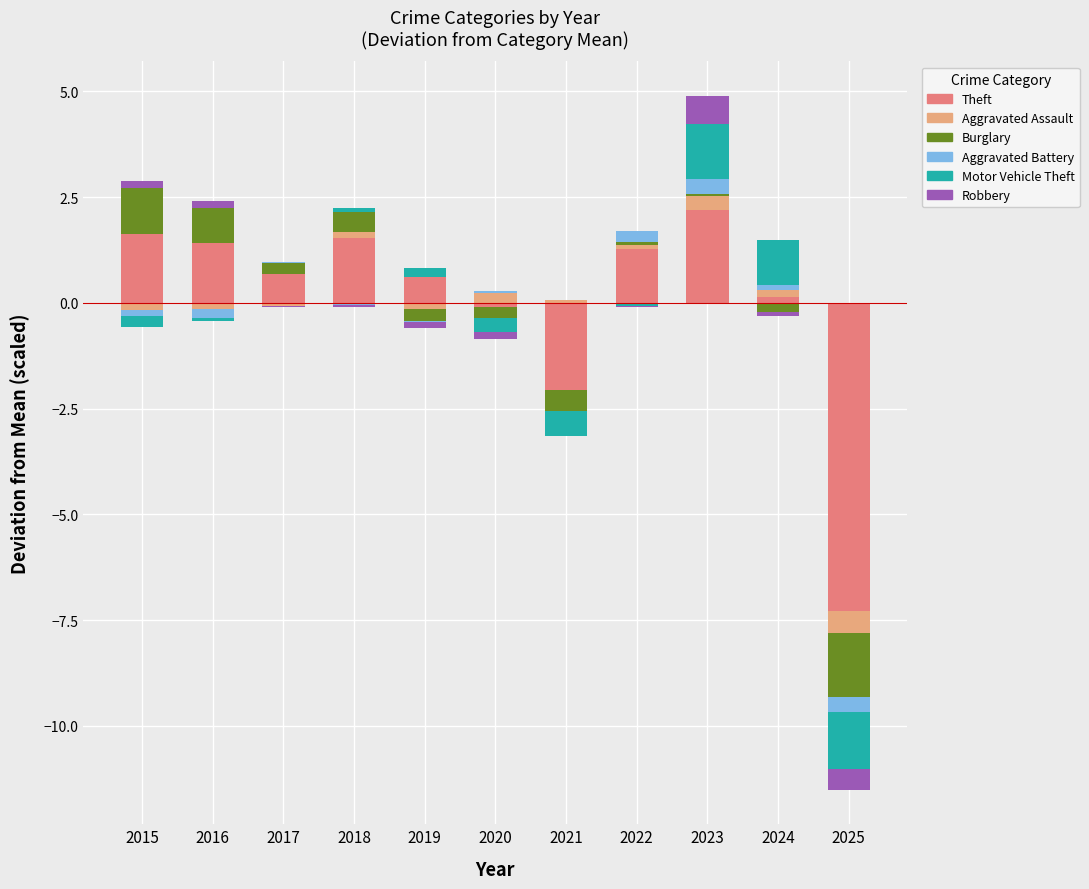

How many bars are there in total?

66